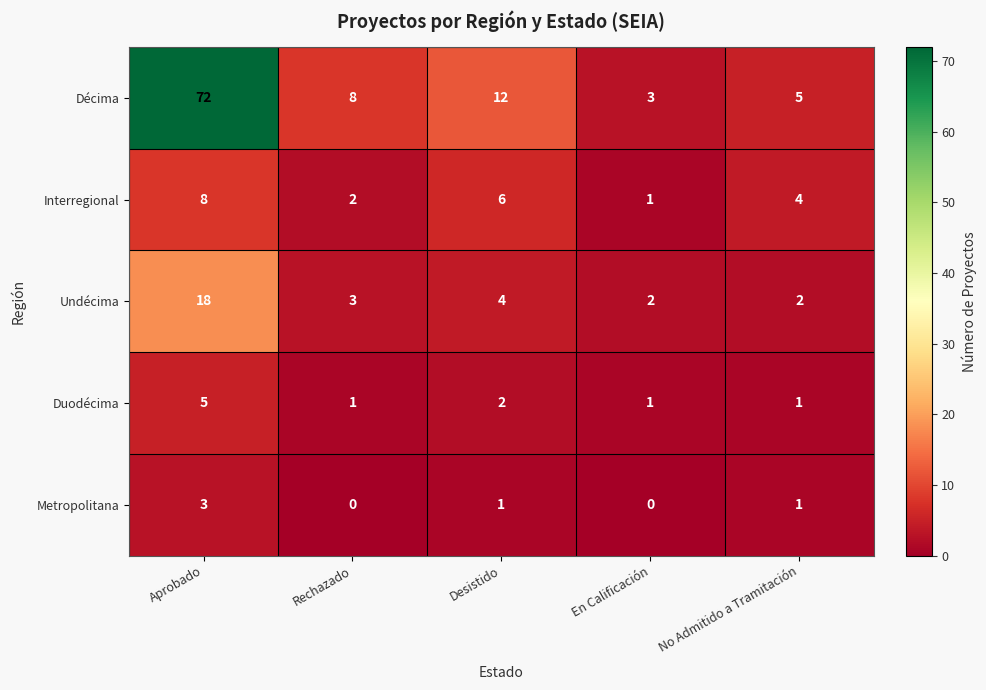

Reading left to right, extract all data points from this chart.

Décima: 72	8	12	3	5
Interregional: 8	2	6	1	4
Undécima: 18	3	4	2	2
Duodécima: 5	1	2	1	1
Metropolitana: 3	0	1	0	1